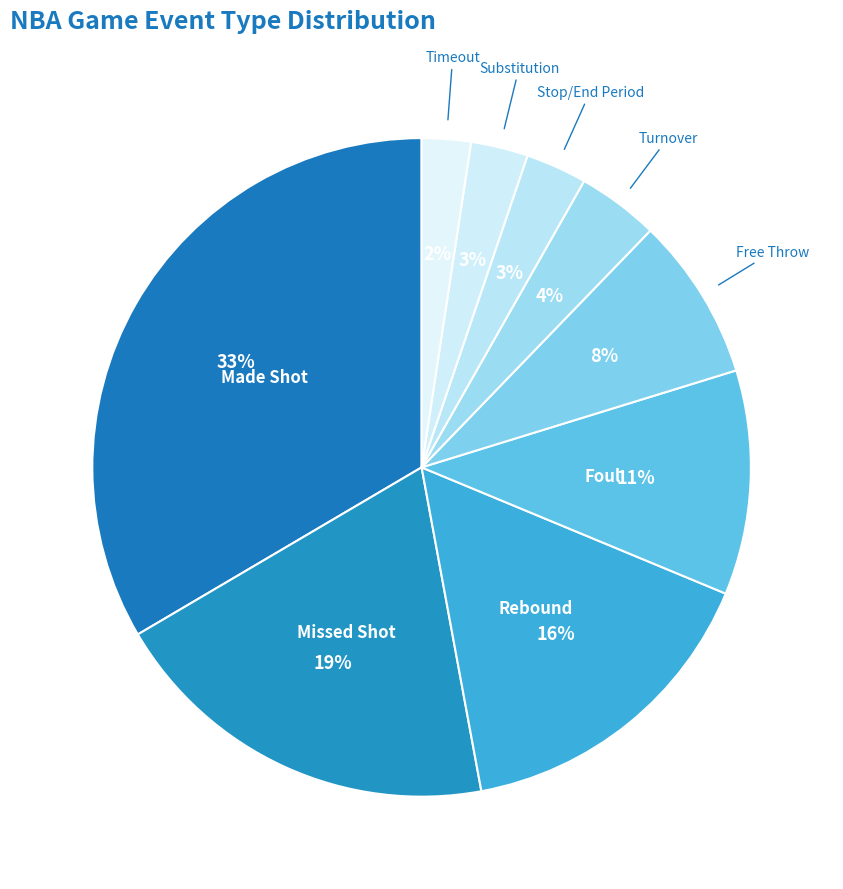

How many slices are in this pie chart?

9